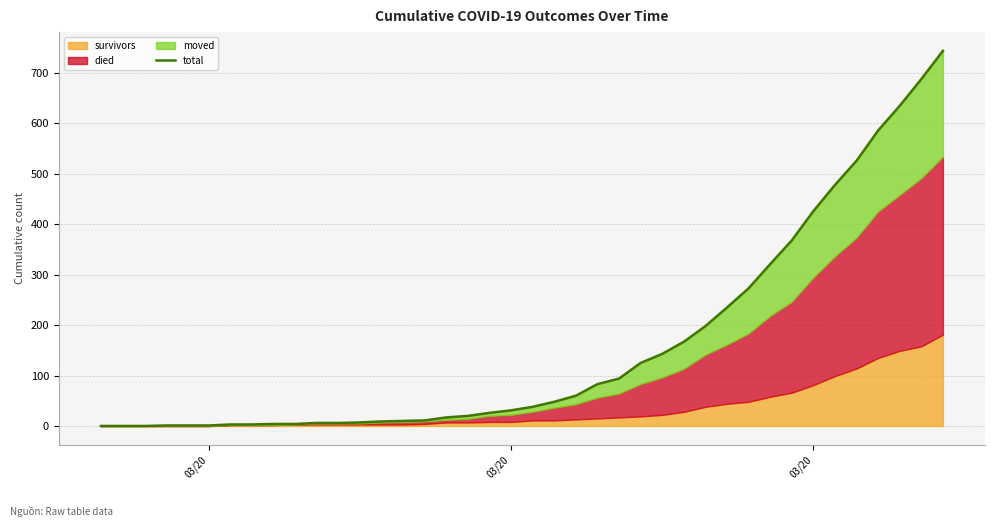

Reading left to right, extract all data points from this chart.

0	0	0	1	1	1	3	3	4	4	6	6	7	9	10	11	17	20	26	31	38	48	60	83	94	125	143	167	198	235	273	321	368	426	478	526	586	635	688	744